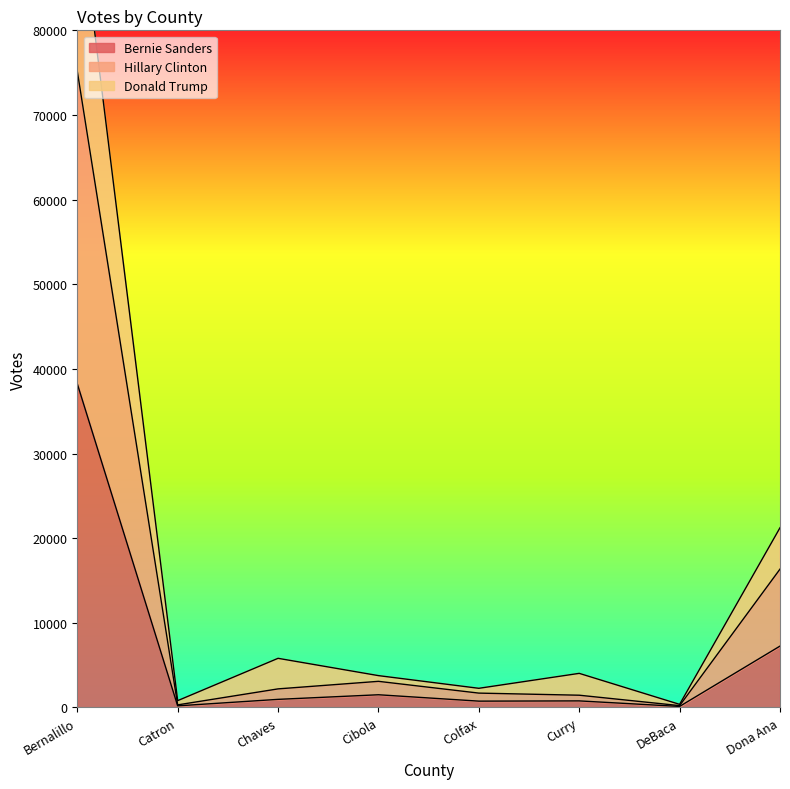

How many data points in Hillary Clinton are less than 2188?

4